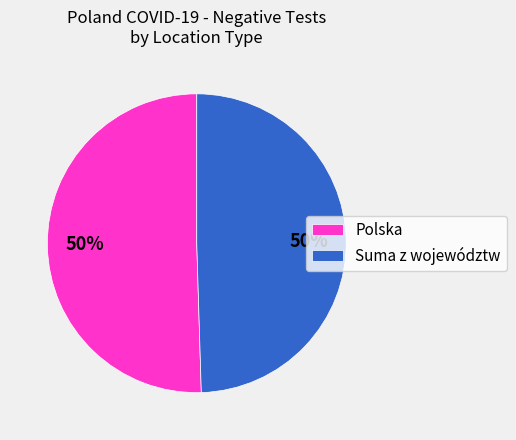

The Polska slice represents 50% of the pie. True or false?

True